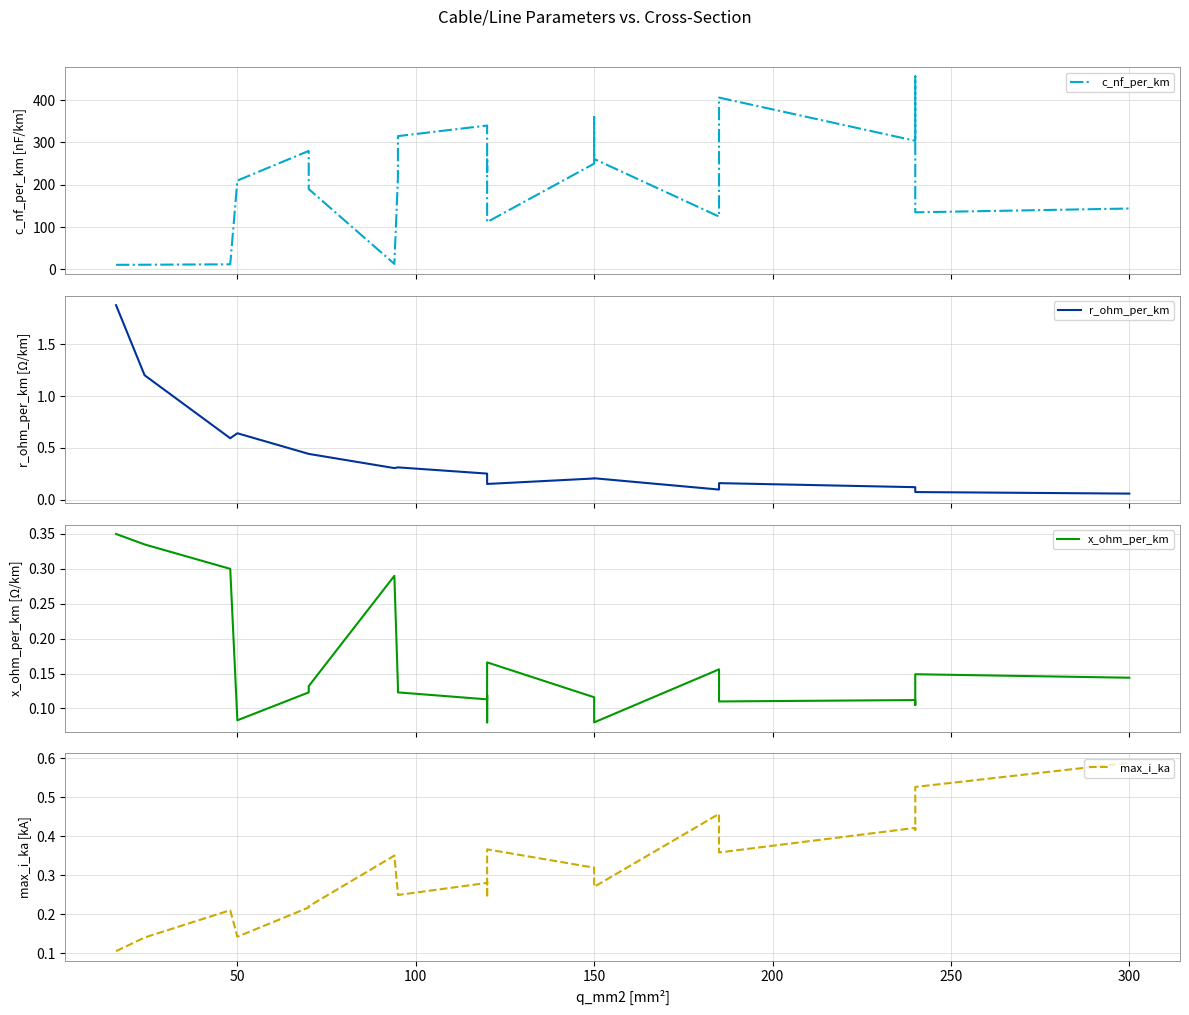

The max_i_ka series shows 0.3 at 200. True or false?

False